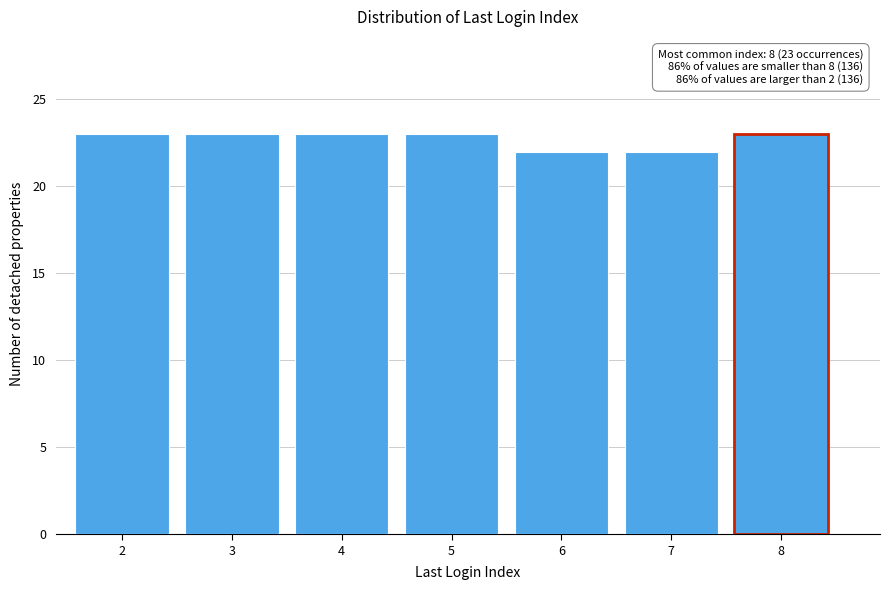

Reading right to left, what are all the values shown in this chart?

23	22	22	23	23	23	23